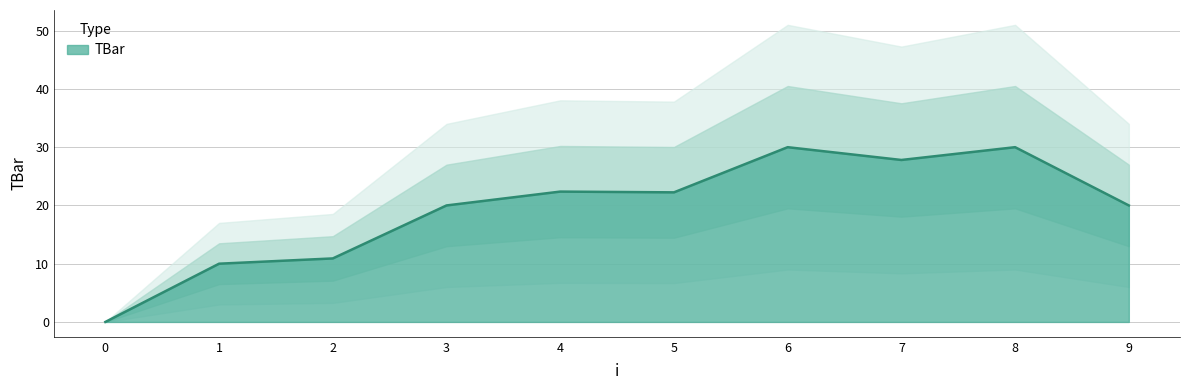

Which label corresponds to the largest value in the chart?

6